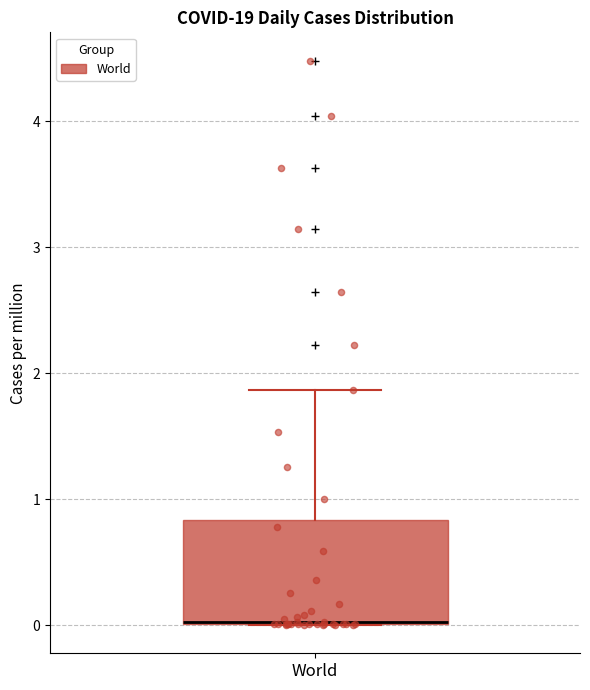

Transcribe this box plot: give where the median line is, the range the box spans, and where the two whiskers end, as read against the y-axis. The values are not printed on the chart, so give them approximately, as read against the axis.

median 0.0, box 0.0 to 0.8, whiskers 0.0 to 1.9